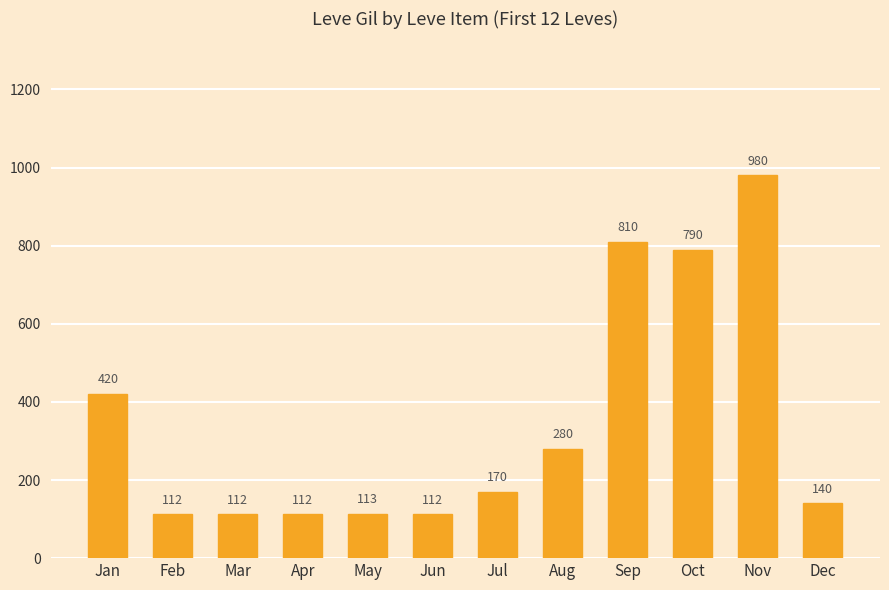

How many values are below 170?

6